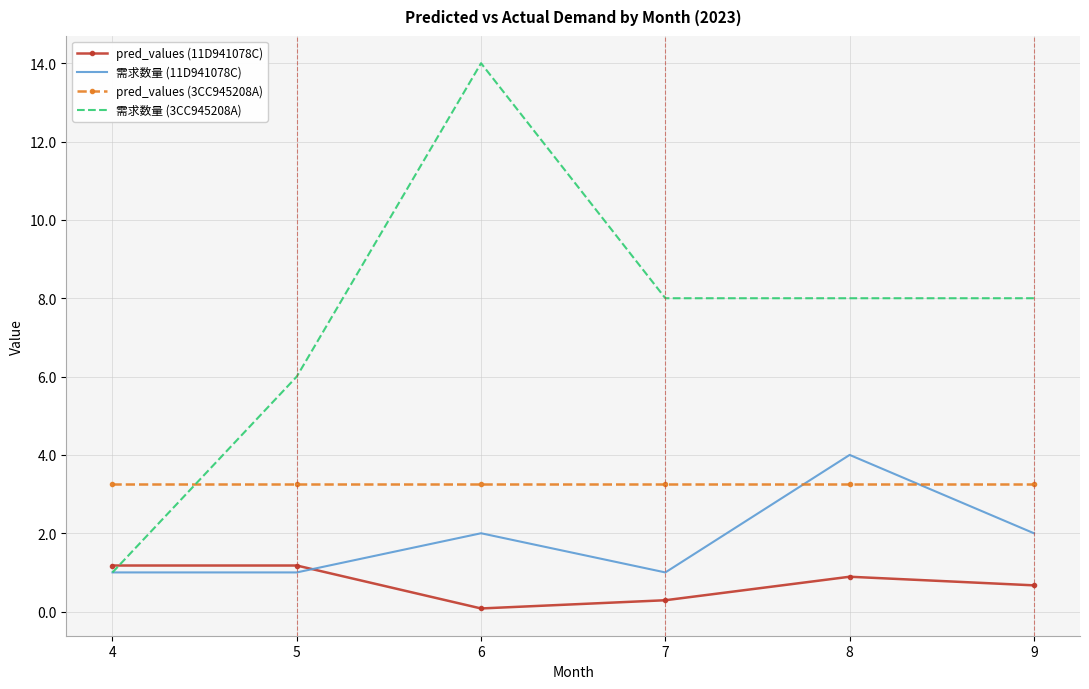

True or false: pred_values (11D941078C) has more than 2 interior local peaks.

False